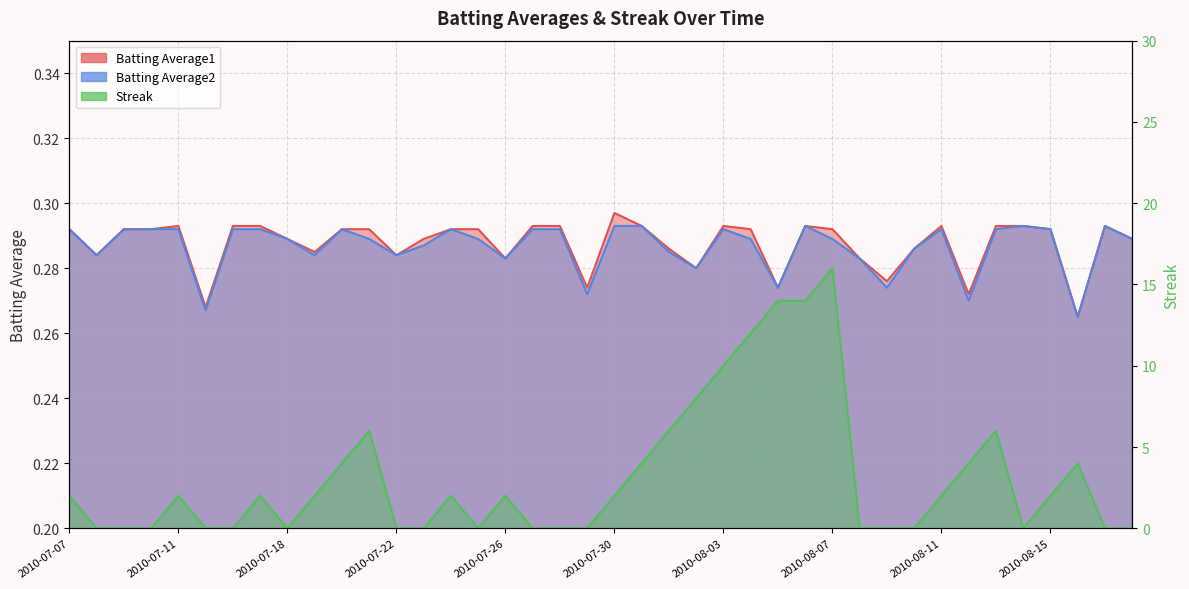

Which series has the widest spread of values?

Streak